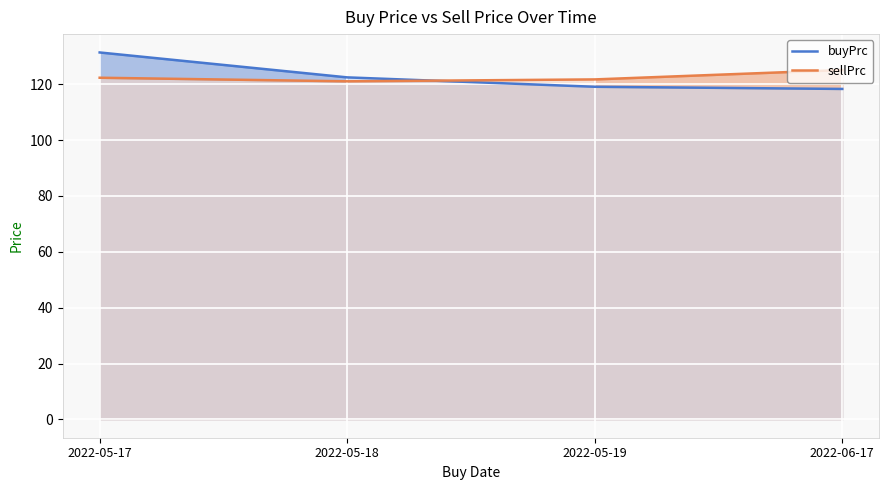

What is the greatest value displayed?

131.4